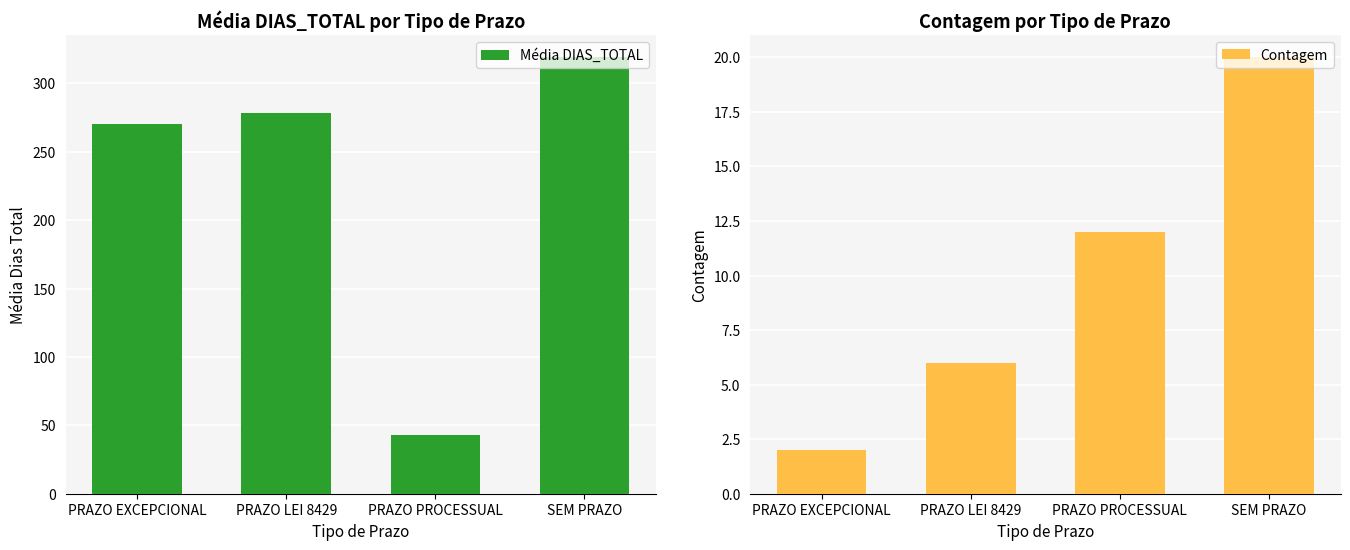

Does the chart contain stacked bars?

No